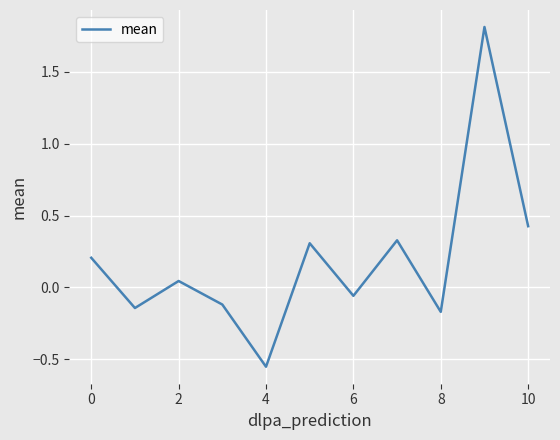

What is the maximum value shown in the chart?

1.8